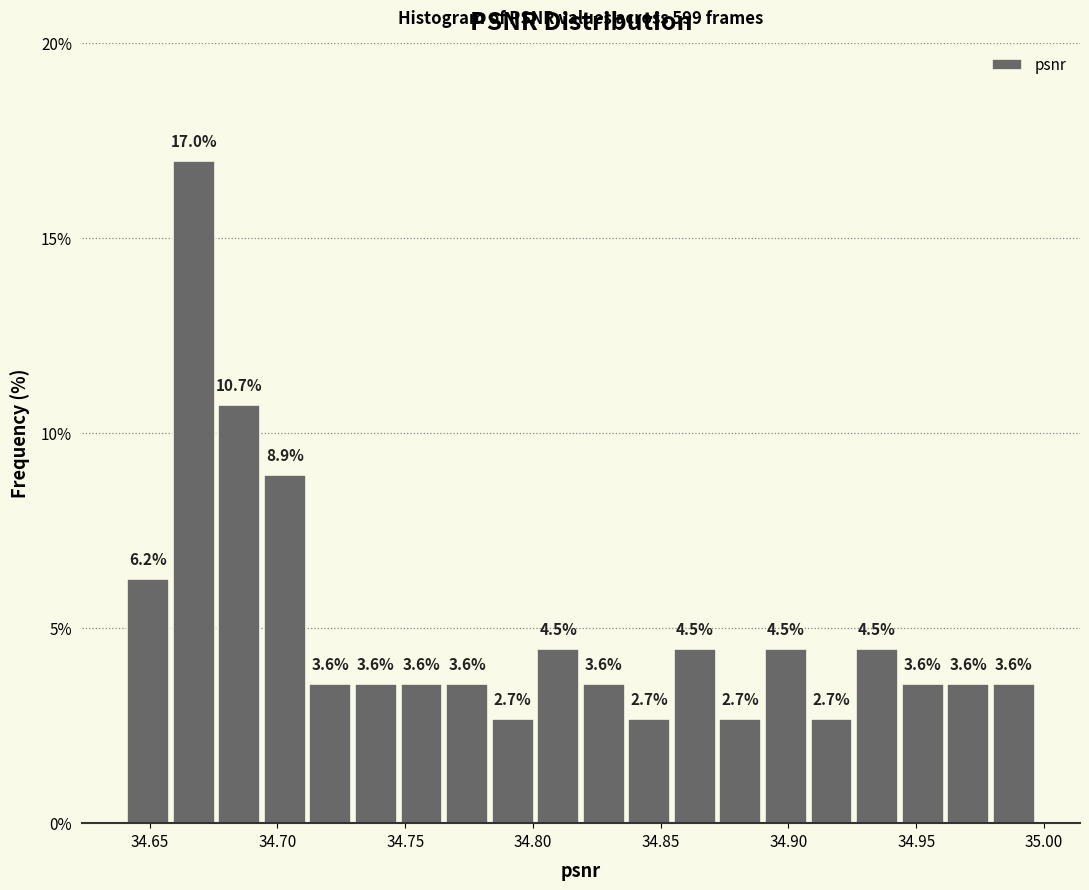

Around what value on the x-axis is the tallest bar? Give the approximate position of its centre, as read against the axis.

34.665